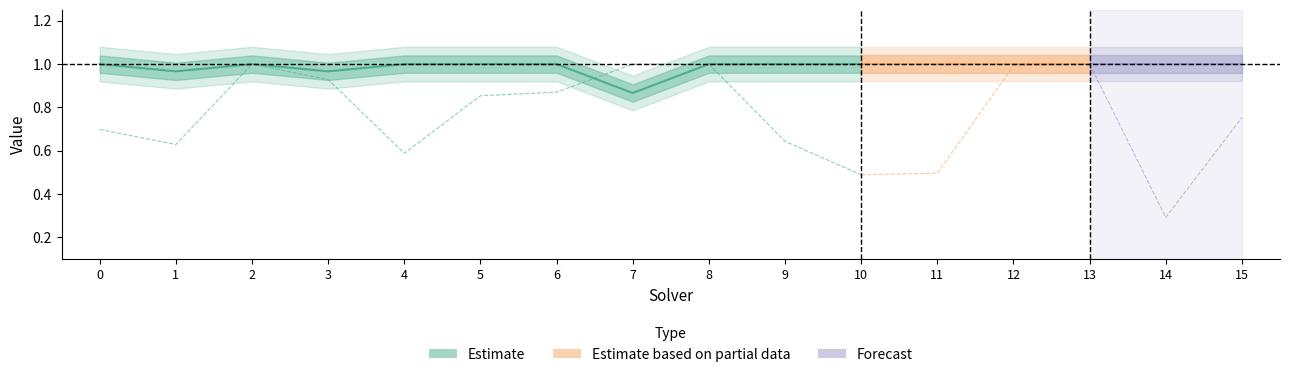

At which category is the sum across all series the highest?

2